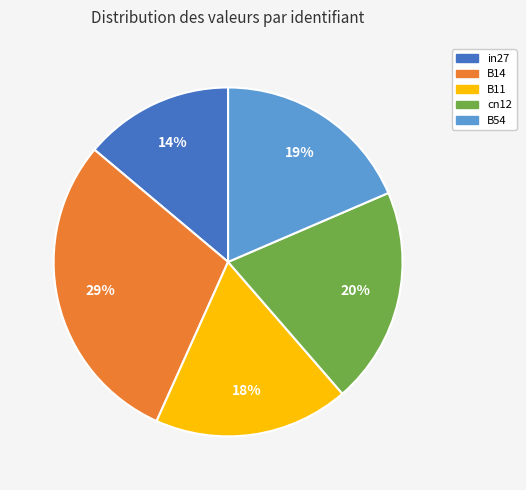

Does in27 represent more than half of the total?

No